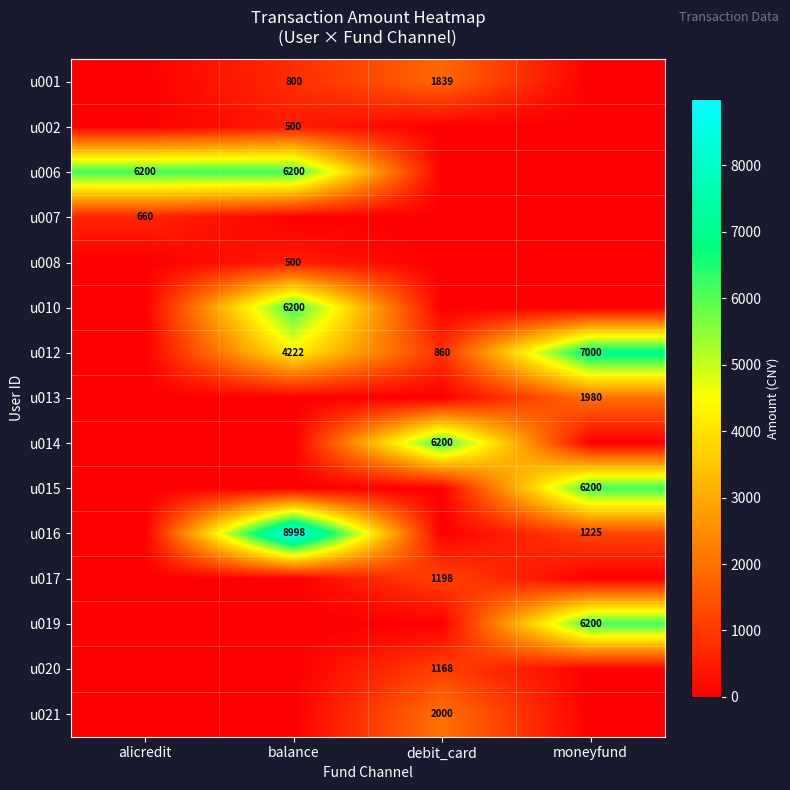

True or false: u013 has a value of 1067 at moneyfund.

False